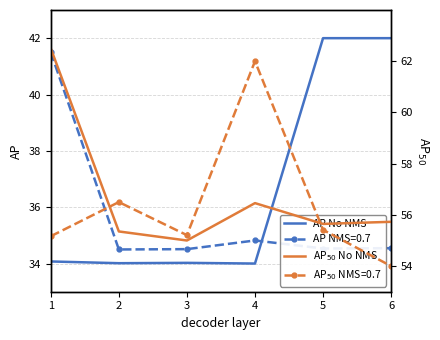

After their last crossing, which series has the higher values: AP No NMS or AP NMS=0.7?

AP No NMS